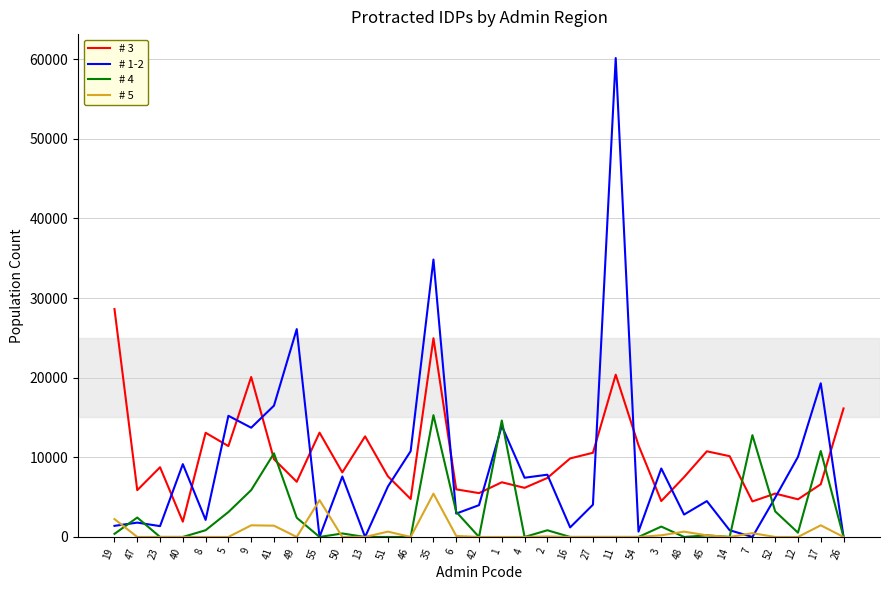

Which series has the widest spread of values?

# 1-2